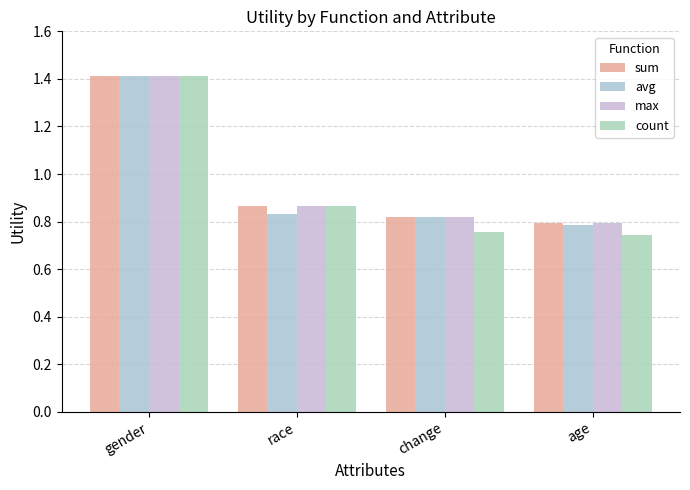

How many groups of bars are there?

4